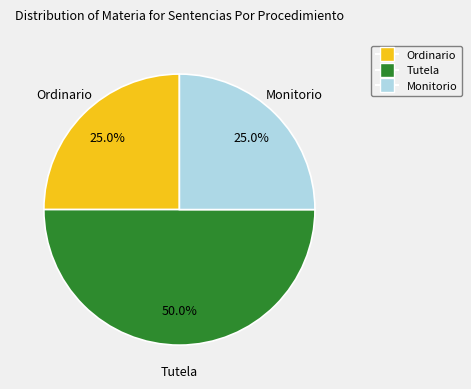

Which category has the biggest portion of the pie?

Tutela